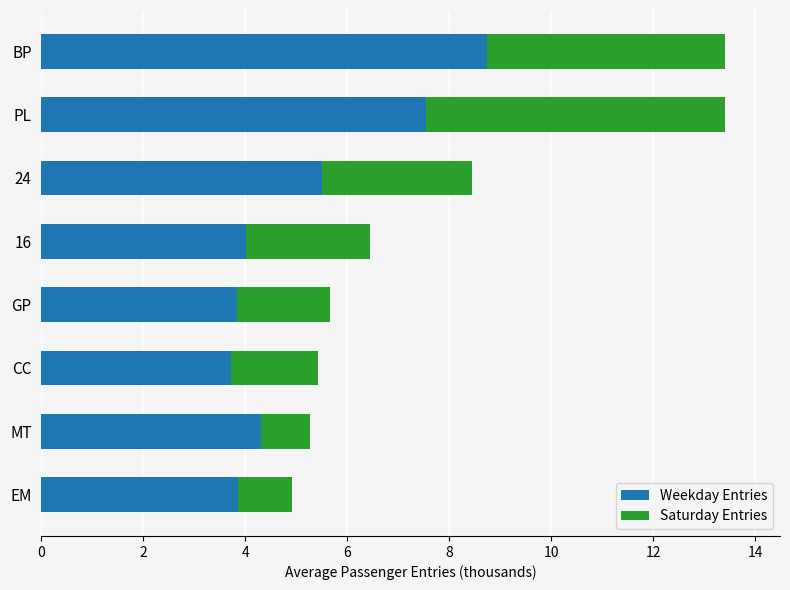

What is the average value of the Weekday Entries series?

5.2